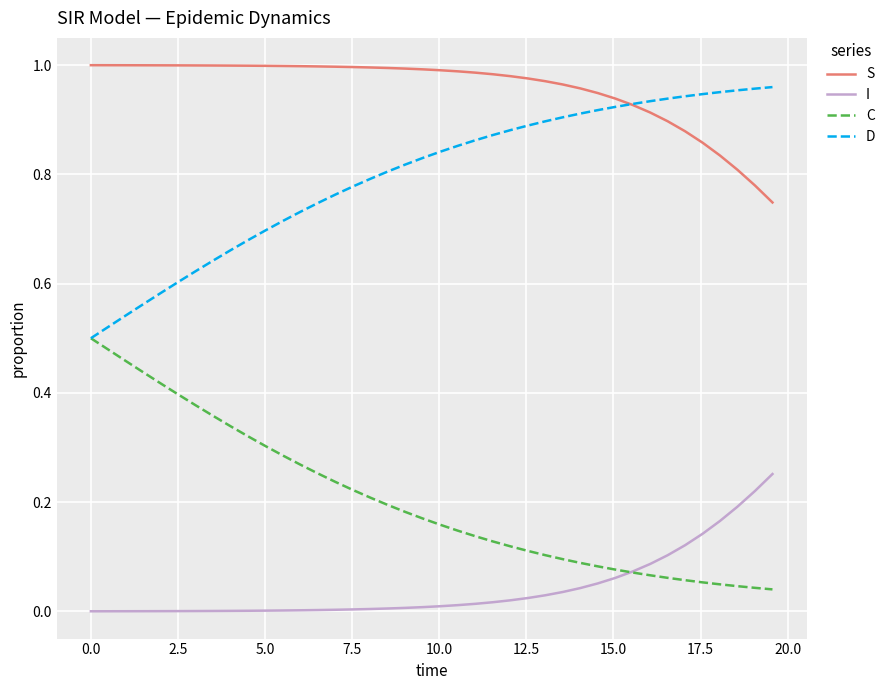

Which series has the largest total across all categories?

S